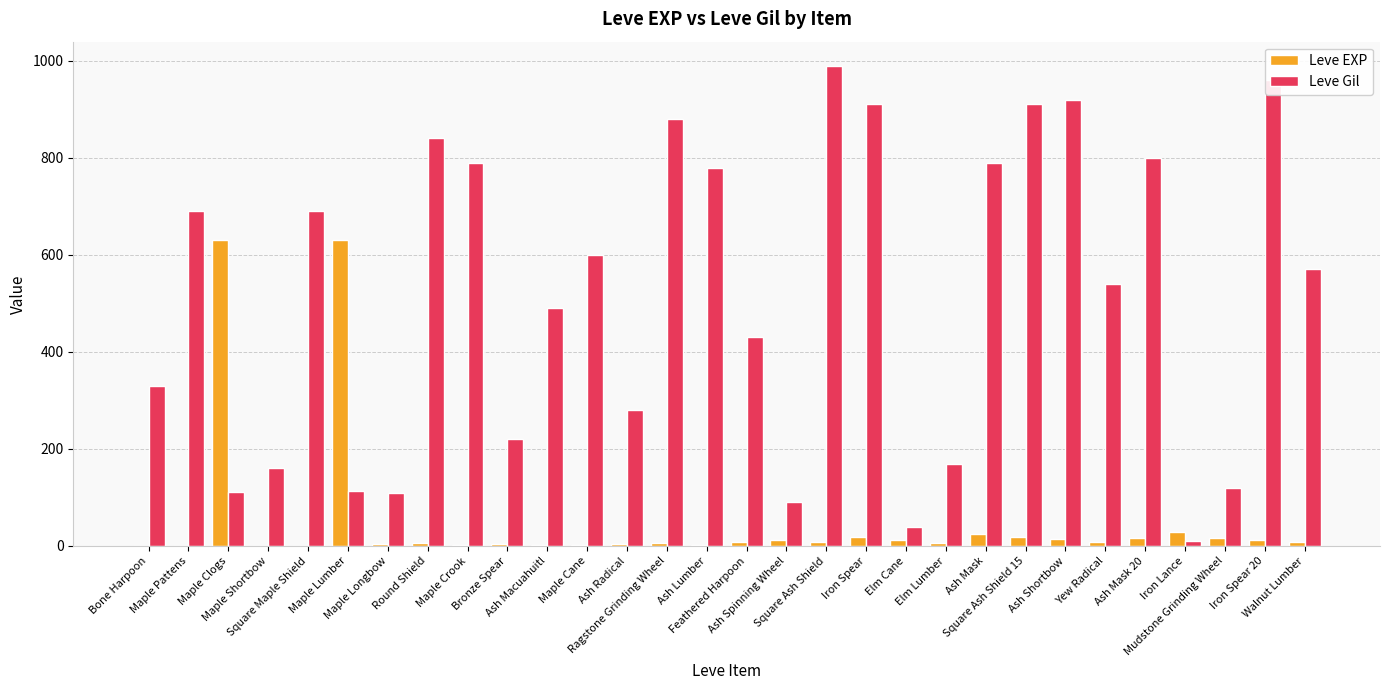

What is the approximate value of Leve Gil at Elm Cane?

40